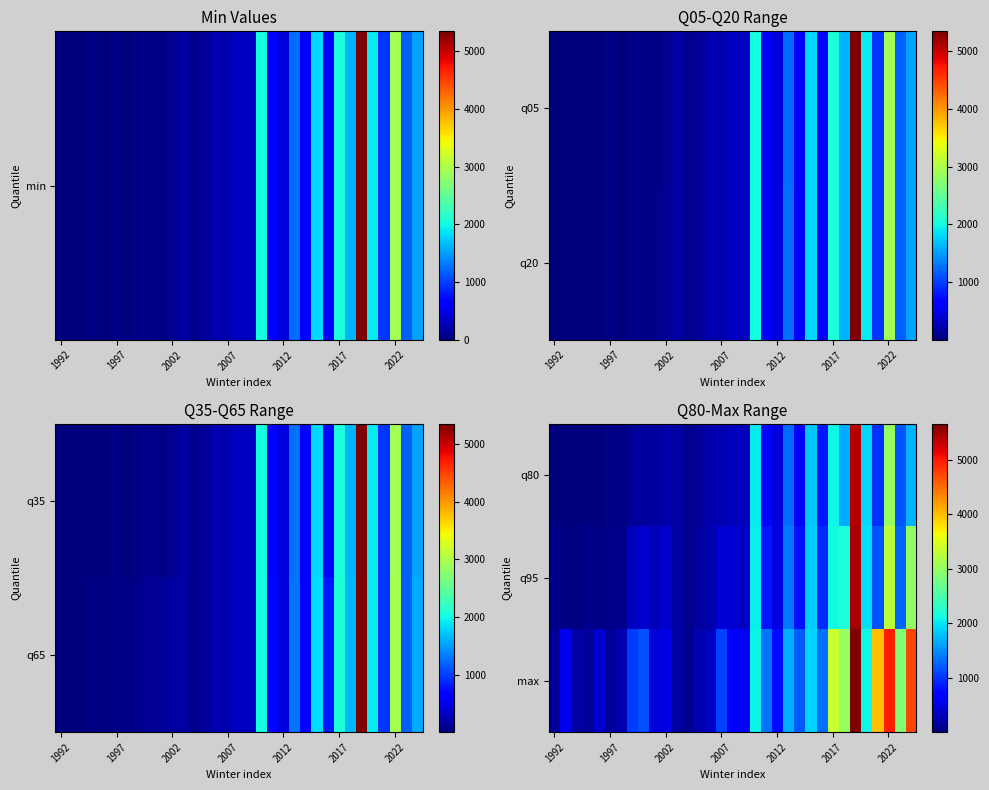

Reading left to right, transcribe all the data shown in this chart.

q80: 15.2	9.0	5.2	27.0	25.0	57.0	42.4	119.0	171.8	164.4	204.6	184.0	77.0	145.2	238.0	254.0	330.0	310.2	2033.0	754.0	464.0	1313.0	696.0	1826.0	828.4	2081.0	1676.0	5376.0	1920.0	980.8	3018.0	1191.0	1723.0
q95: 58.2	32.4	18.1	74.0	49.4	72.2	91.5	332.2	386.8	274.3	389.0	187.0	77.0	181.0	238.0	432.0	403.7	337.6	2042.0	837.2	506.8	1385.0	808.2	1848.0	947.6	2112.0	2180.0	5456.0	1959.0	1190.0	3267.0	1280.0	2992.0
max: 129.0	578.0	202.0	150.0	413.0	125.0	265.0	1049.0	1157.0	461.0	493.0	199.0	77.0	238.0	340.0	1087.0	677.0	604.0	2074.0	1365.0	769.0	1705.0	1212.0	1893.0	1332.0	3349.0	3021.0	5658.0	2091.0	4000.0	4966.0	2869.0	4714.0